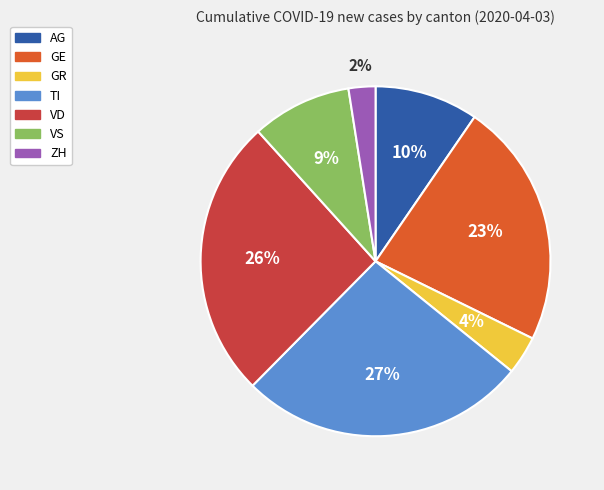

Which slice is the largest?

TI